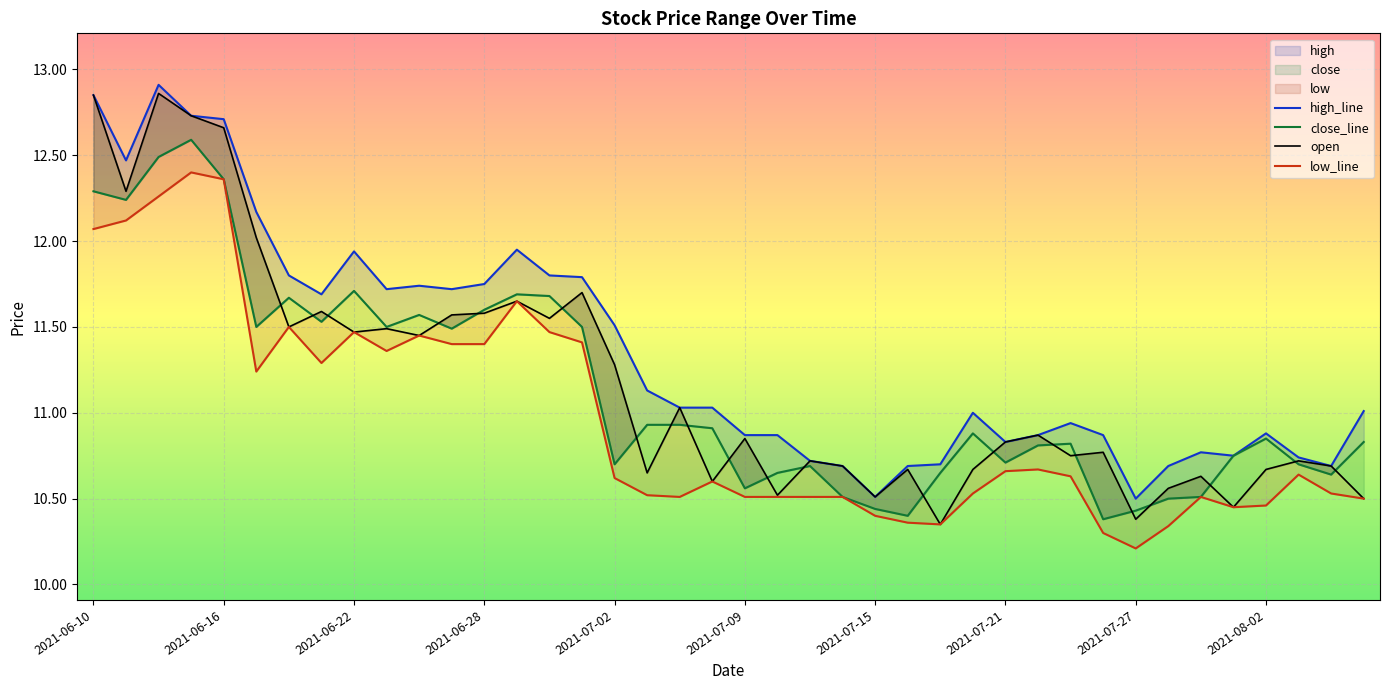

What is the total value across all series at 33?

42.1